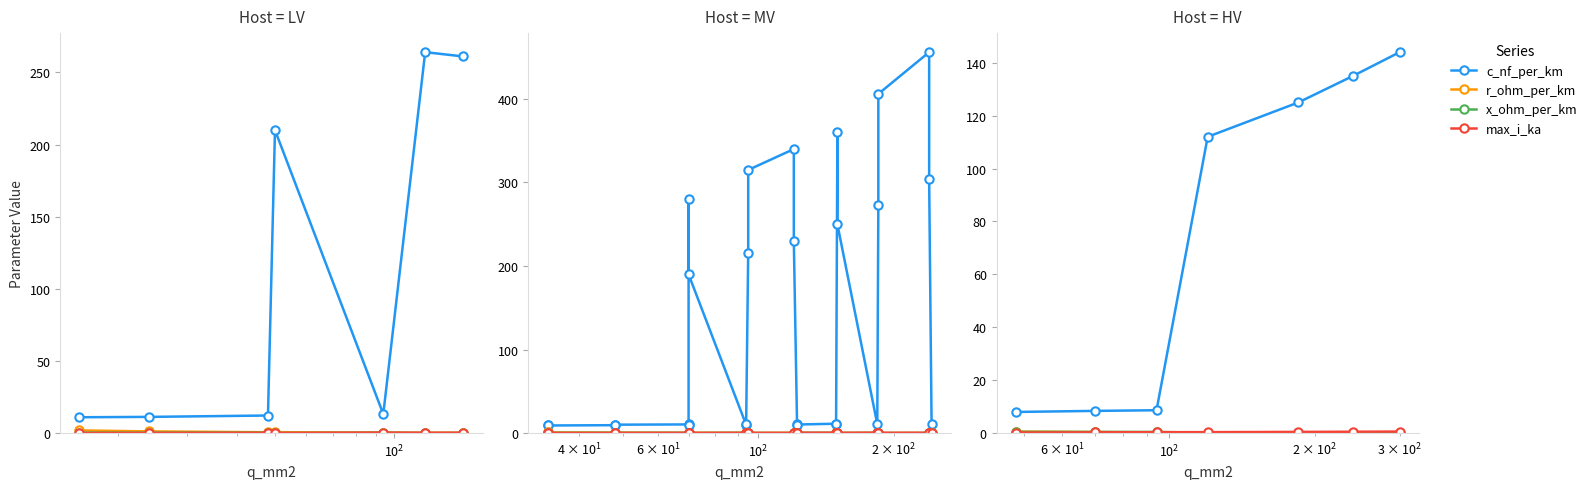

What is the highest value of the r_ohm_per_km series?

0.6